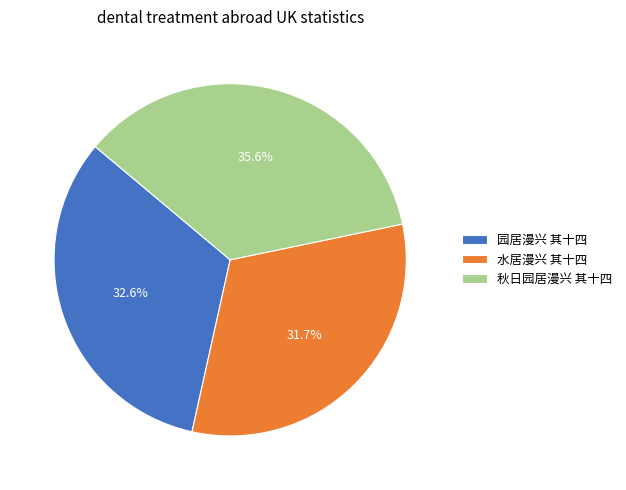

To the nearest percent, what portion does 秋日园居漫兴 其十四 represent?

36%